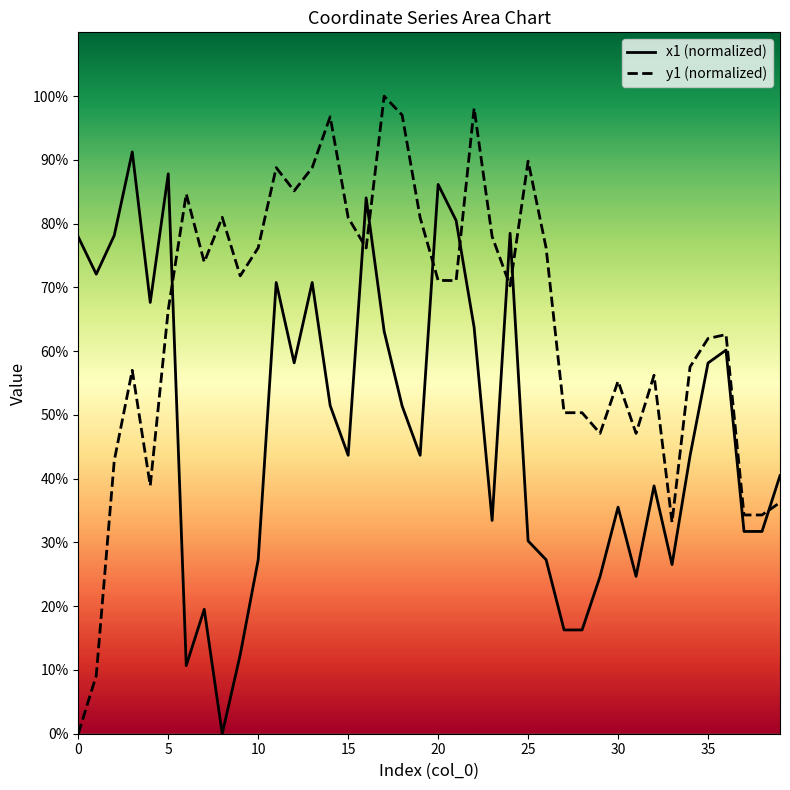

Does the chart display data point markers on the line(s)?

No